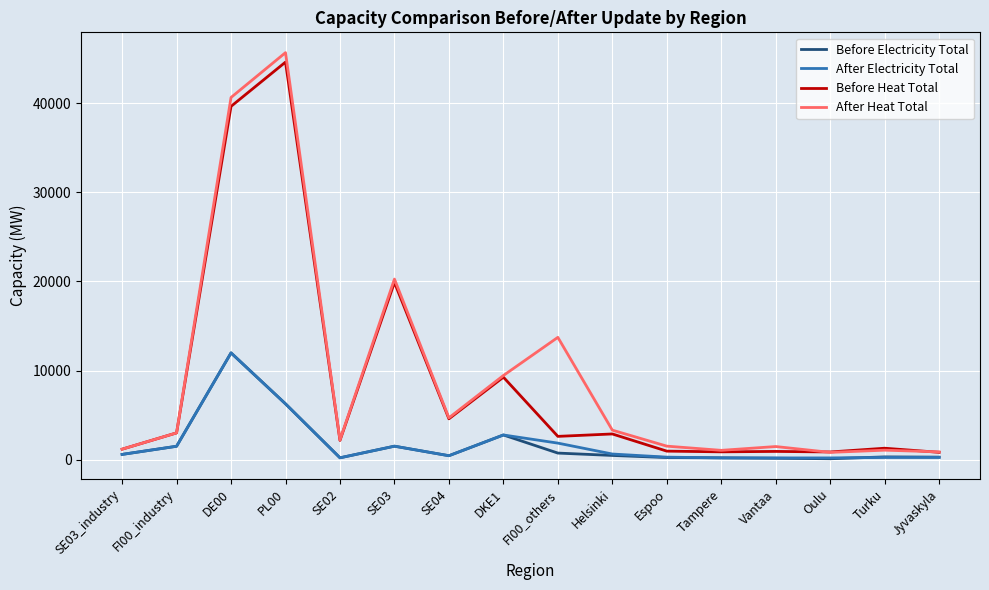

The Before Heat Total series shows 1172 at SE03_industry. True or false?

True